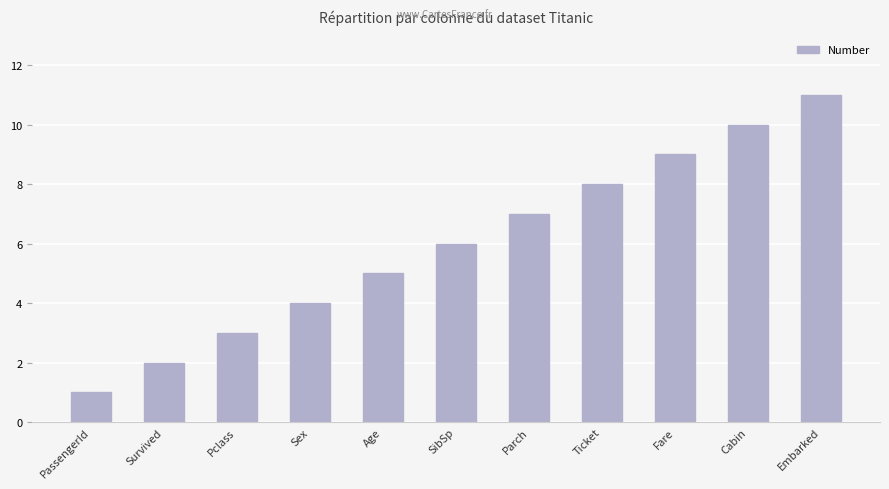

What is the sum of all values?

66